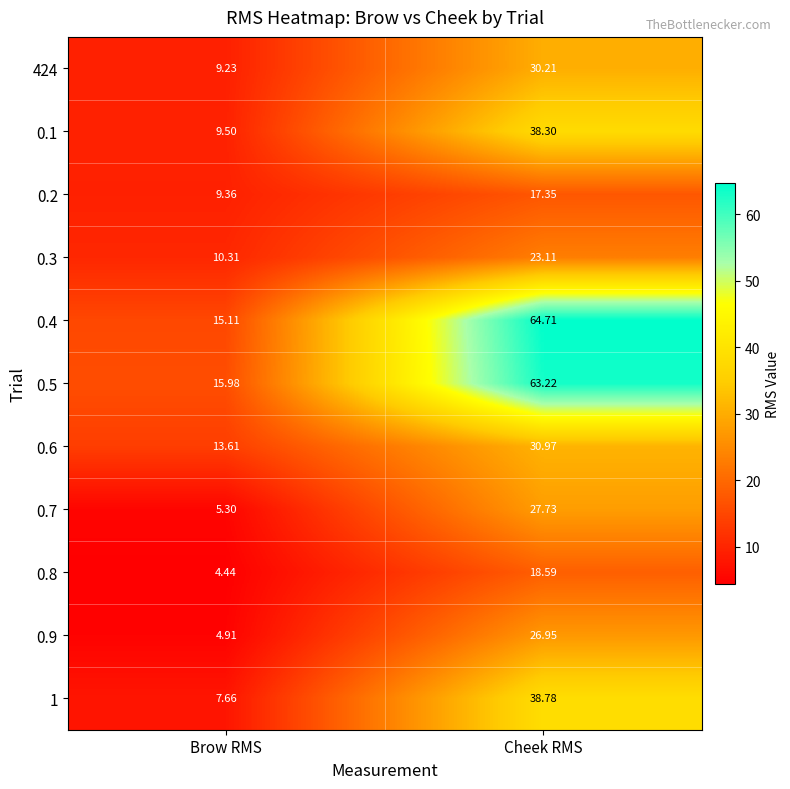

How many series are shown in this chart?

11